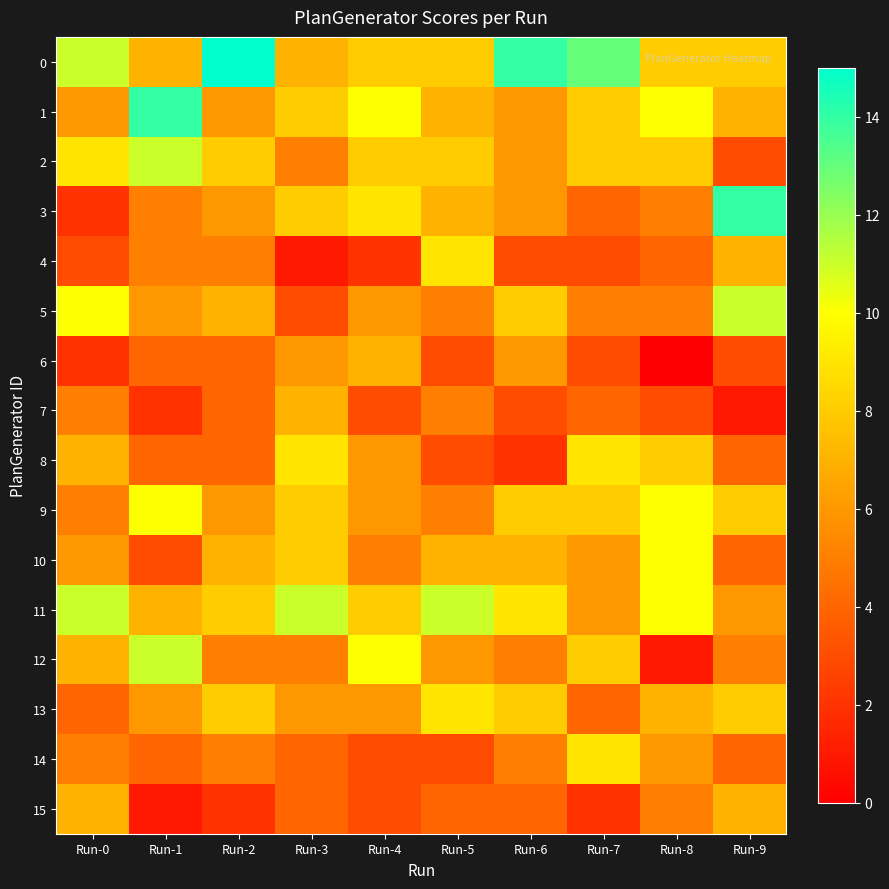

Between Run-3 and Run-5, which series saw the biggest shift?

4